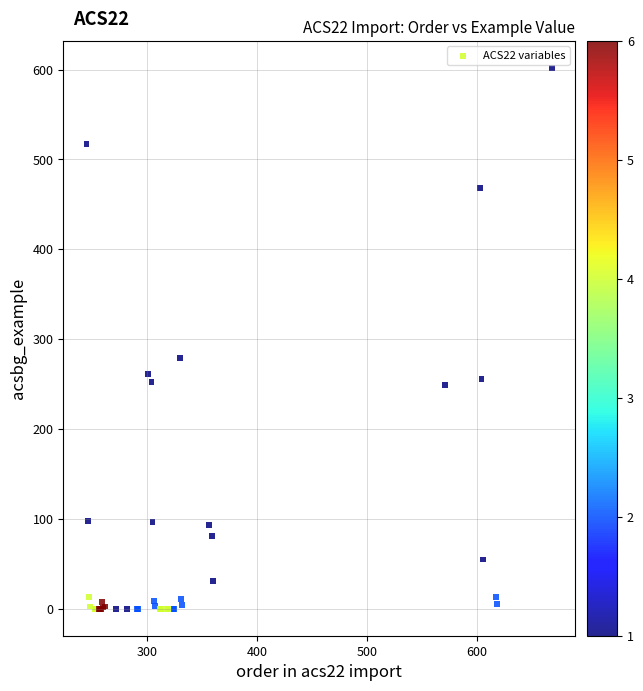

What Y value in the scatter plot is closest to 301?

279.0